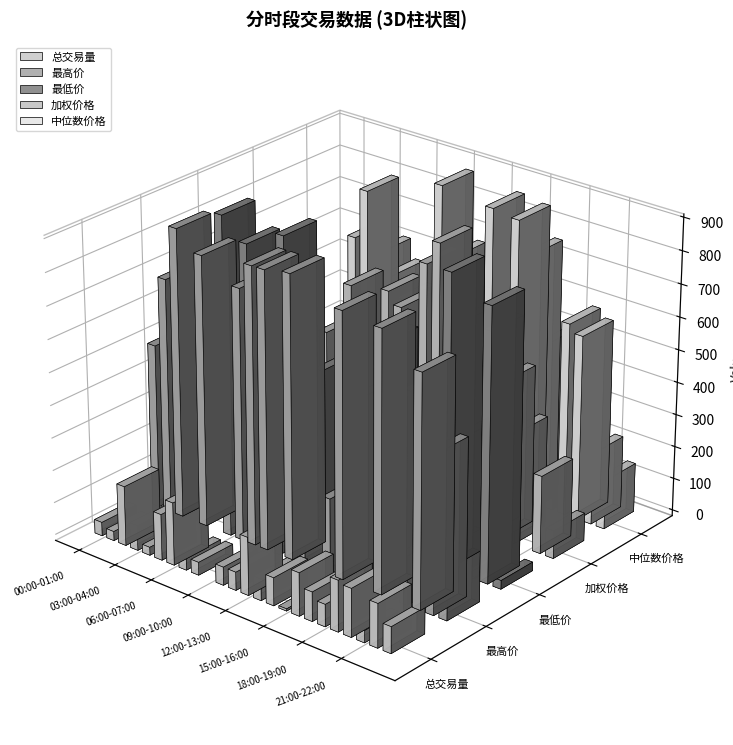

Reading left to right, list all the values displayed in this chart.

总交易量: 00:00-01:00=42.1	01:00-02:00=28.3	02:00-03:00=183.2	03:00-04:00=77.1	04:00-05:00=24.8	05:00-06:00=141.6	06:00-07:00=192.4	07:00-08:00=38.4	08:00-09:00=39.8	09:00-10:00=0.0	10:00-11:00=56.0	11:00-12:00=56.1	12:00-13:00=177.7	13:00-14:00=66.2	14:00-15:00=85.9	15:00-16:00=6.7	16:00-17:00=132.3	17:00-18:00=90.0	18:00-19:00=68.3	19:00-20:00=156.8	20:00-21:00=148.1	21:00-22:00=37.0	22:00-23:00=134.7	23:00-24:00=81.2
最高价: 00:00-01:00=502.9	01:00-02:00=717.5	02:00-03:00=882.4	03:00-04:00=608.9	04:00-05:00=827.5	05:00-06:00=0.0	06:00-07:00=405.9	07:00-08:00=768.2	08:00-09:00=847.5	09:00-10:00=848.6	10:00-11:00=142.9	11:00-12:00=862.6	12:00-13:00=125.0	13:00-14:00=0.0	14:00-15:00=232.6	15:00-16:00=807.3	16:00-17:00=556.6	17:00-18:00=0.0	18:00-19:00=795.4	19:00-20:00=93.6	20:00-21:00=151.5	21:00-22:00=709.2	22:00-23:00=483.3	23:00-24:00=222.7
最低价: 00:00-01:00=373.1	01:00-02:00=835.5	02:00-03:00=323.5	03:00-04:00=773.1	04:00-05:00=139.1	05:00-06:00=321.5	06:00-07:00=834.7	07:00-08:00=139.5	08:00-09:00=136.7	09:00-10:00=465.0	10:00-11:00=0.0	11:00-12:00=49.2	12:00-13:00=351.3	13:00-14:00=123.1	14:00-15:00=617.1	15:00-16:00=306.5	16:00-17:00=500.3	17:00-18:00=240.2	18:00-19:00=268.4	19:00-20:00=890.9	20:00-21:00=416.3	21:00-22:00=5.7	22:00-23:00=833.1	23:00-24:00=26.7
加权价格: 00:00-01:00=511.7	01:00-02:00=3.5	02:00-03:00=298.8	03:00-04:00=385.1	04:00-05:00=164.6	05:00-06:00=448.4	06:00-07:00=358.6	07:00-08:00=619.5	08:00-09:00=211.6	09:00-10:00=78.6	10:00-11:00=641.0	11:00-12:00=604.3	12:00-13:00=489.0	13:00-14:00=761.6	14:00-15:00=836.5	15:00-16:00=437.3	16:00-17:00=629.9	17:00-18:00=354.0	18:00-19:00=624.0	19:00-20:00=484.8	20:00-21:00=341.9	21:00-22:00=0.0	22:00-23:00=239.6	23:00-24:00=85.8
中位数价格: 00:00-01:00=270.5	01:00-02:00=191.9	02:00-03:00=253.3	03:00-04:00=640.6	04:00-05:00=796.7	05:00-06:00=618.0	06:00-07:00=558.6	07:00-08:00=496.2	08:00-09:00=444.9	09:00-10:00=519.7	10:00-11:00=885.9	11:00-12:00=679.4	12:00-13:00=481.7	13:00-14:00=429.2	14:00-15:00=864.9	15:00-16:00=118.2	16:00-17:00=853.9	17:00-18:00=761.1	18:00-19:00=497.9	19:00-20:00=371.4	20:00-21:00=591.6	21:00-22:00=567.6	22:00-23:00=221.1	23:00-24:00=151.4